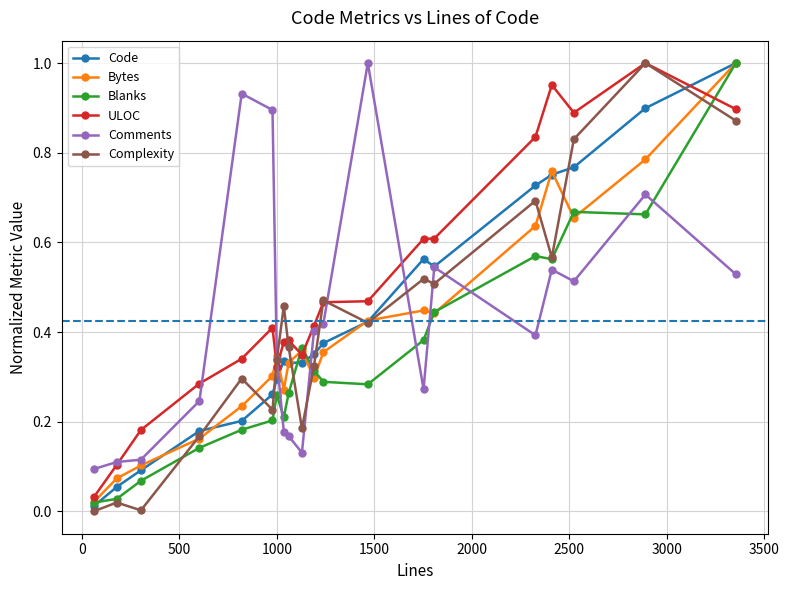

True or false: Blanks has more than 0 interior local peaks.

True